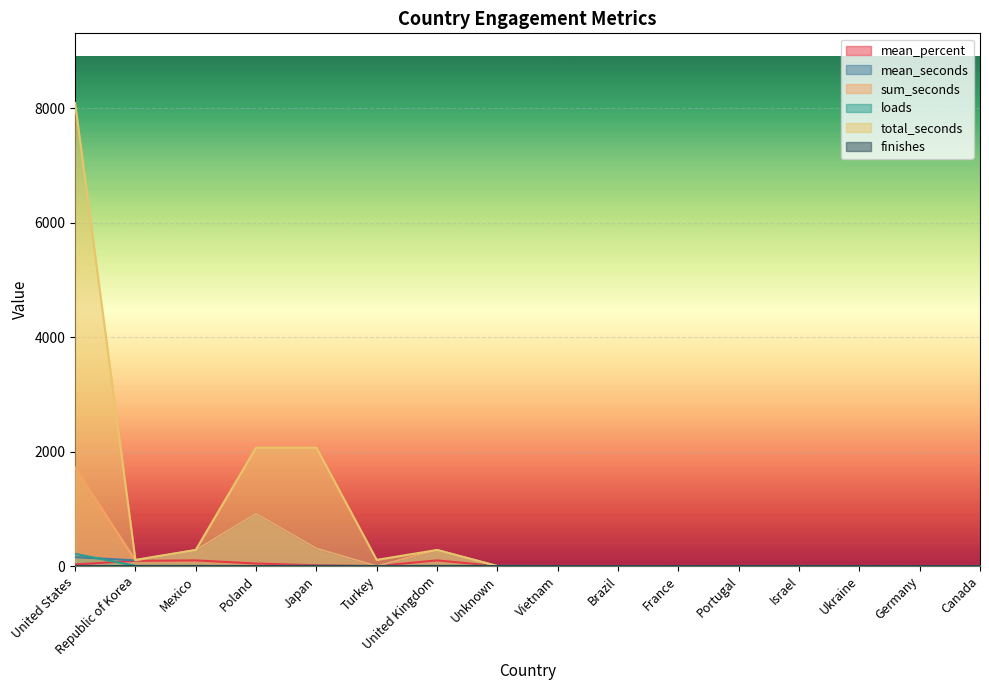

At which label is total_seconds closest to 4049?

Poland